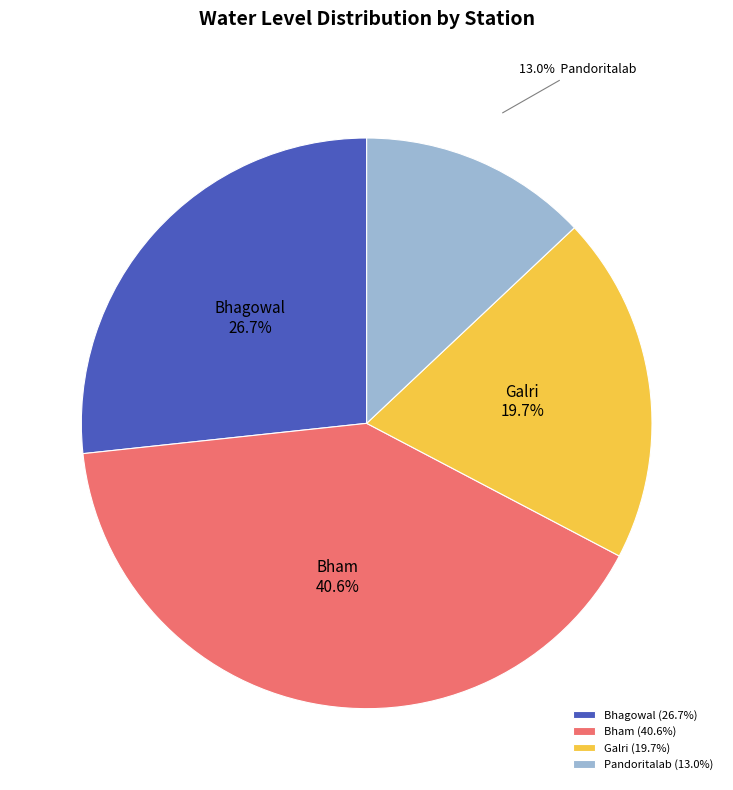

Combined, what portion of the pie is Bham and Pandoritalab?

53.6%